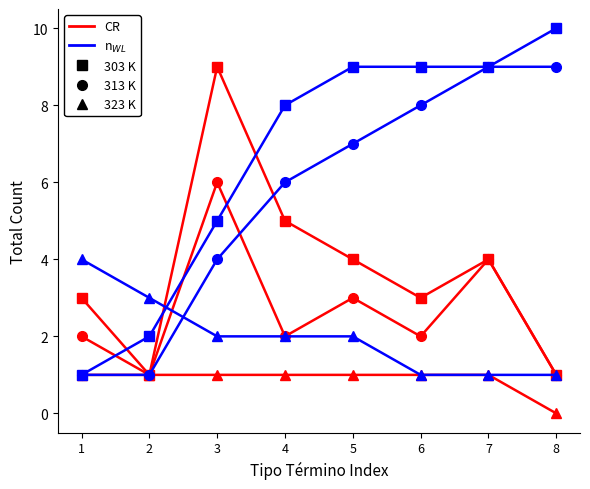

Which label corresponds to the smallest value in the chart?

8